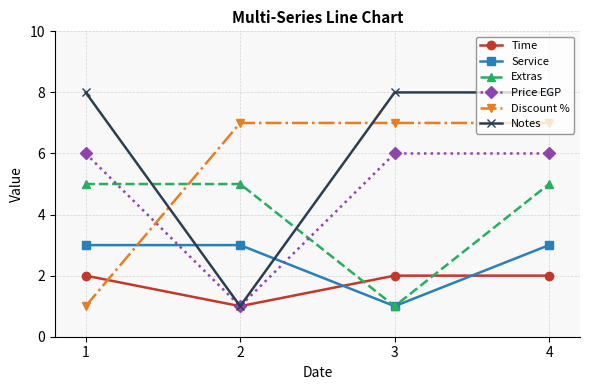

Is this an area chart (filled region under the line)?

No